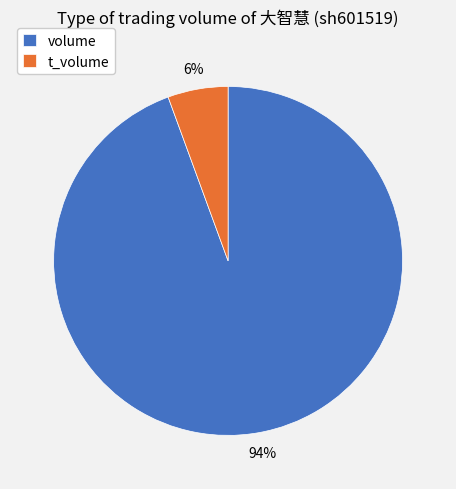

Rank the categories by value from lowest to highest.

t_volume, volume